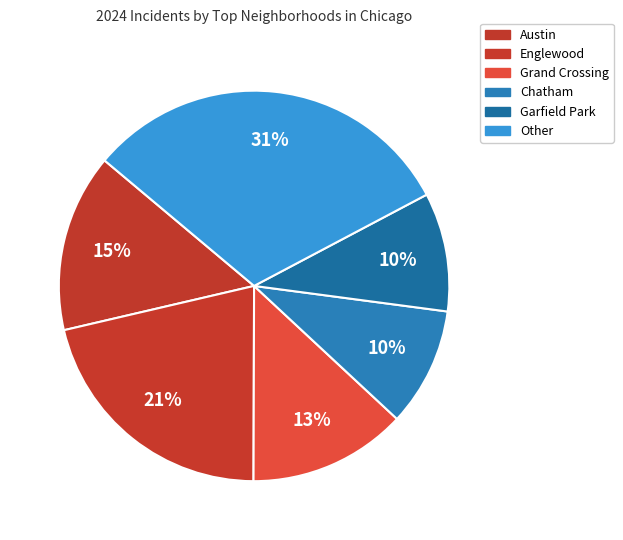

What percentage is the Garfield Park slice, to the nearest percent?

10%